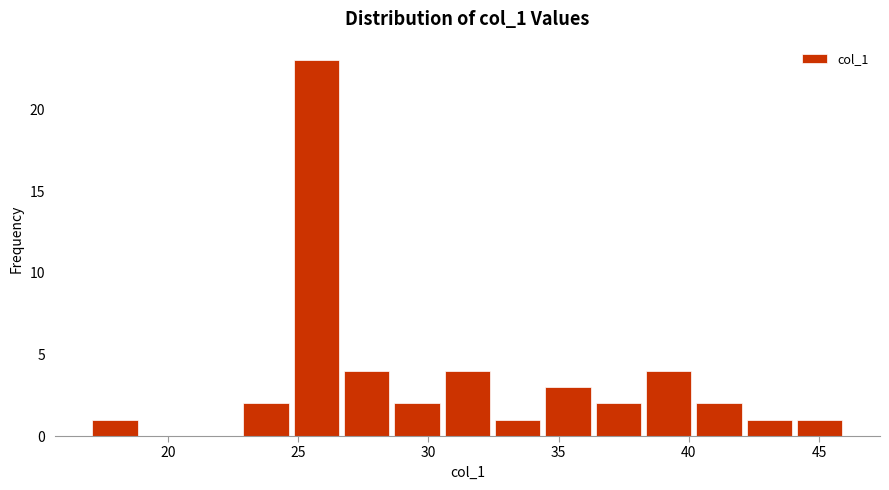

Read against the x-axis, roughly where is the centre of the tallest bar?

25.5